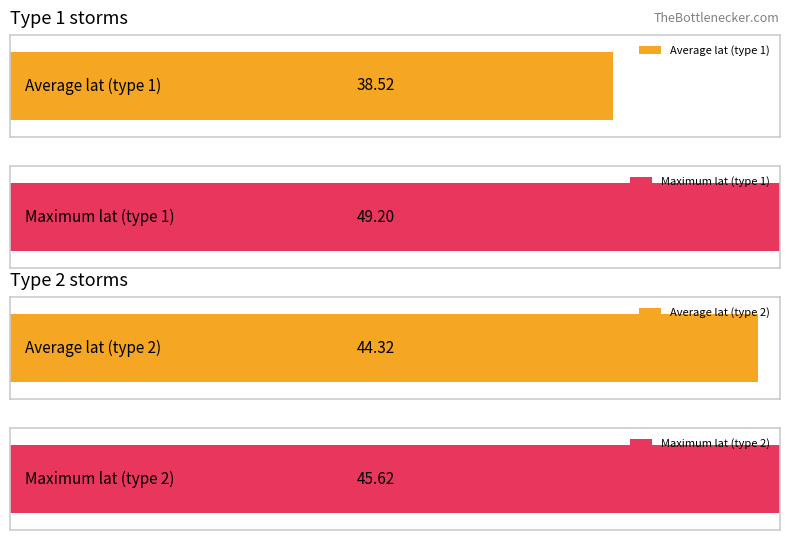

What is the sum of all Maximum utilization values?

94.8